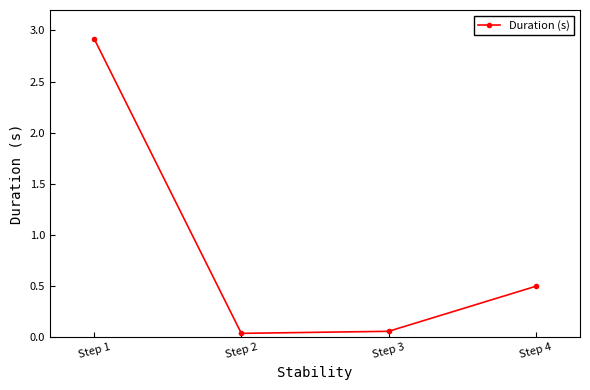

What is the change in value from Step 2 to Step 4?

+0.5